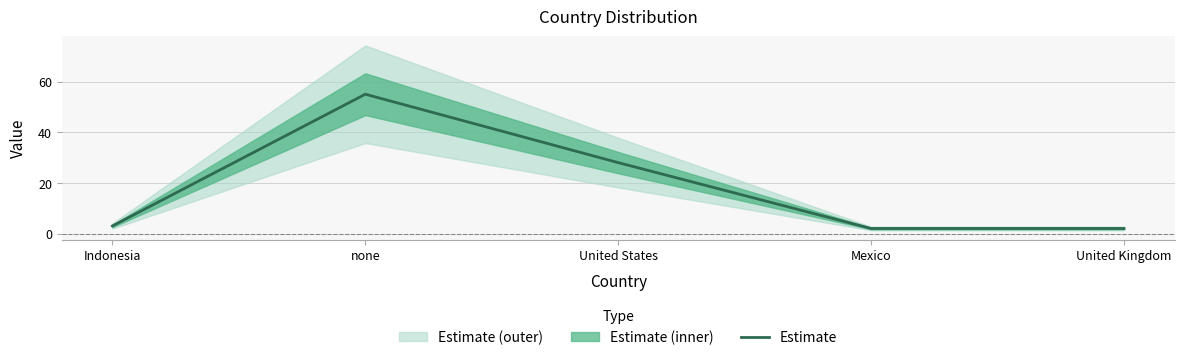

Which category has the highest value across all series?

none